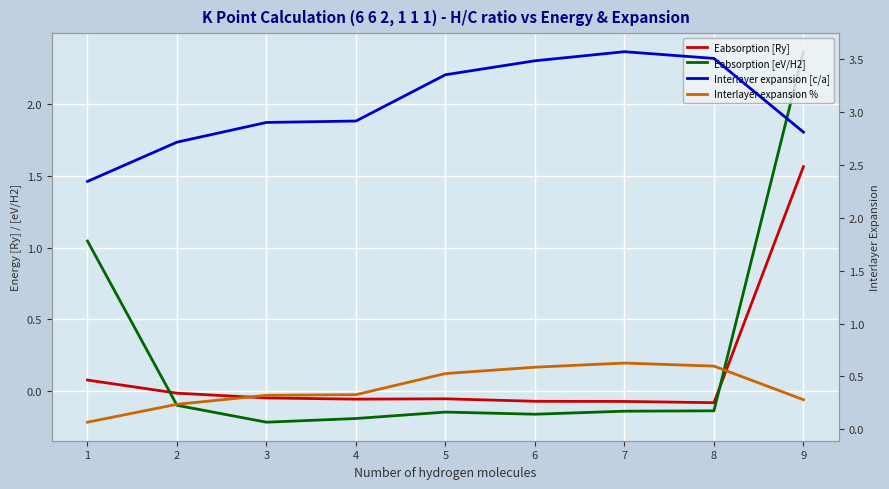

What is the smallest value displayed?

-0.2